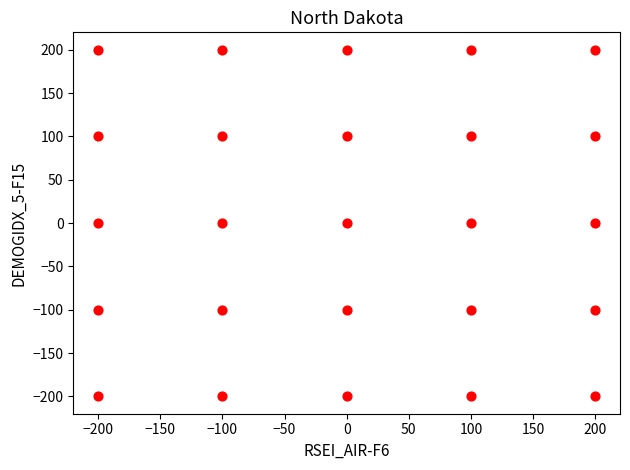

What is the range of Y values (max minus min)?

400